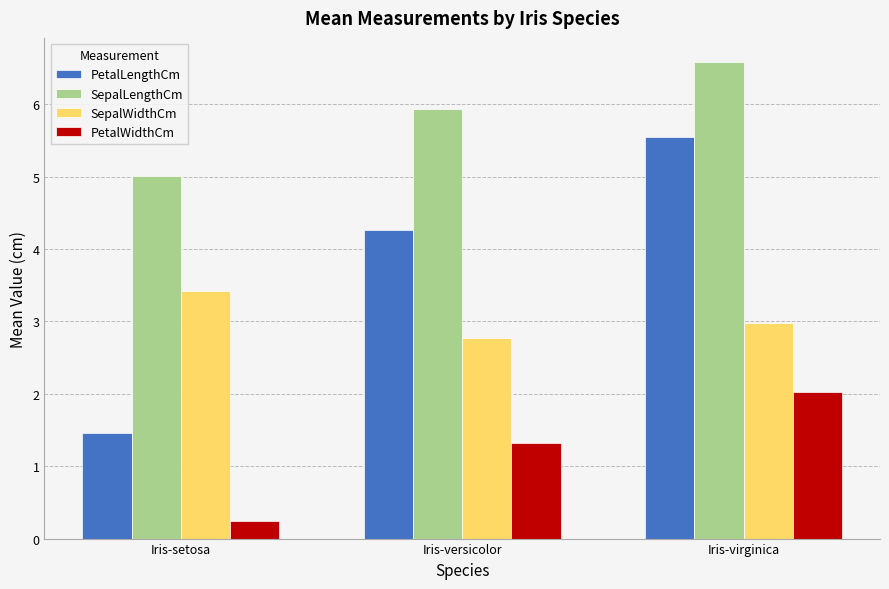

List the series in order of their peak value, highest first.

SepalLengthCm, PetalLengthCm, SepalWidthCm, PetalWidthCm